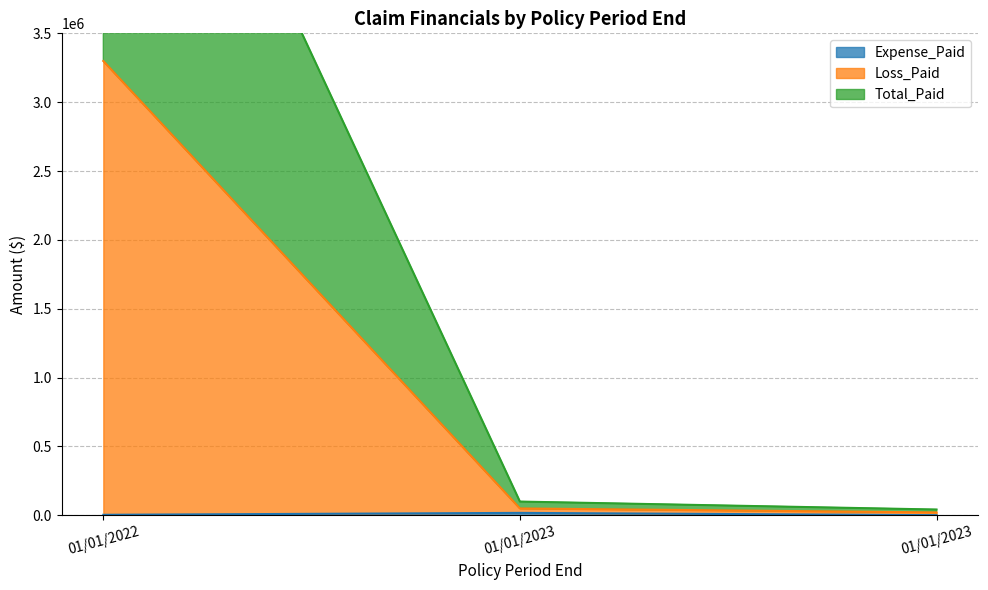

The Total_Paid series shows 63307.6 at 01/01/2023. True or false?

False